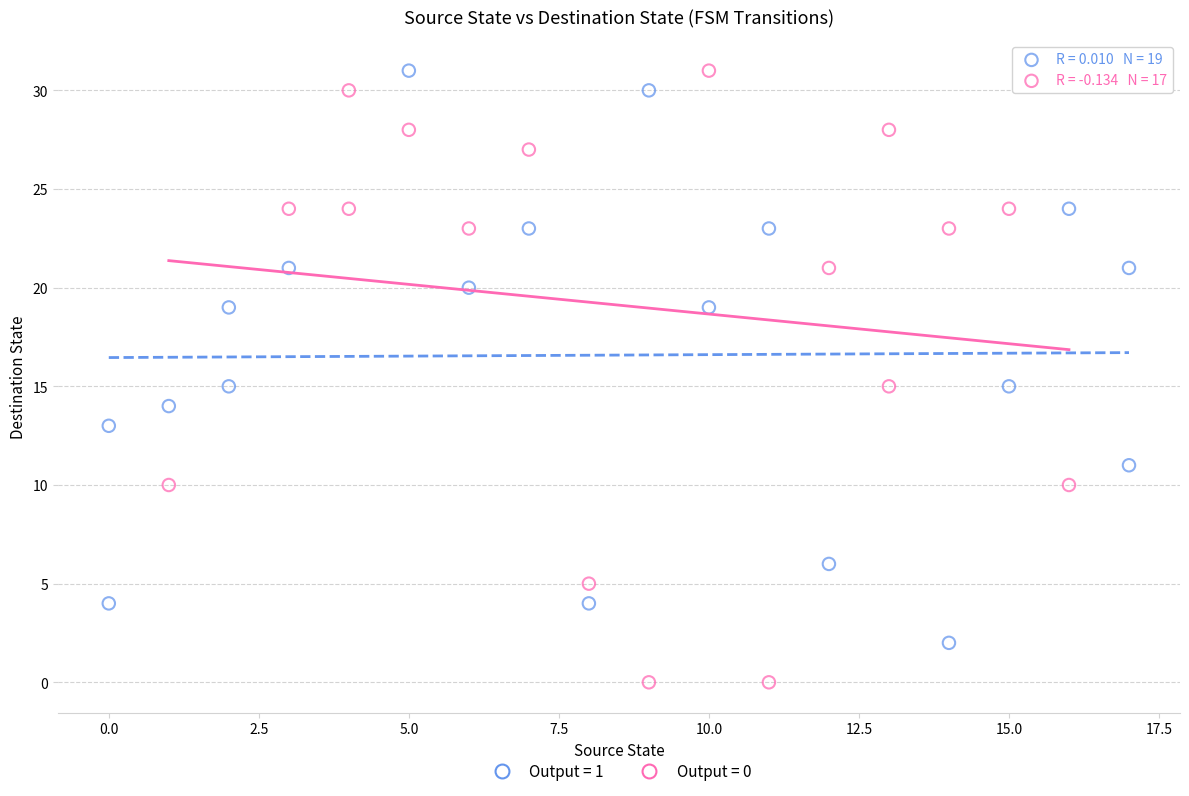

What are all the series names shown in the legend?

Output = 1, Output = 0